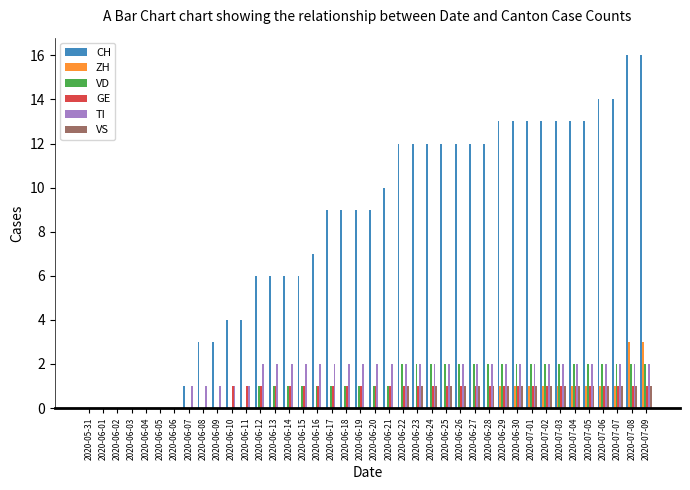

Count the number of categories in the chart.

40